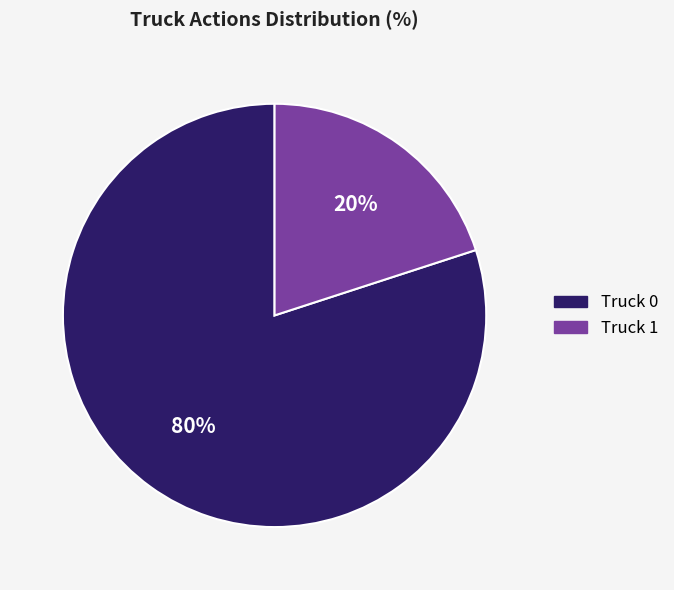

Is there any slice that represents more than half of the pie?

Yes